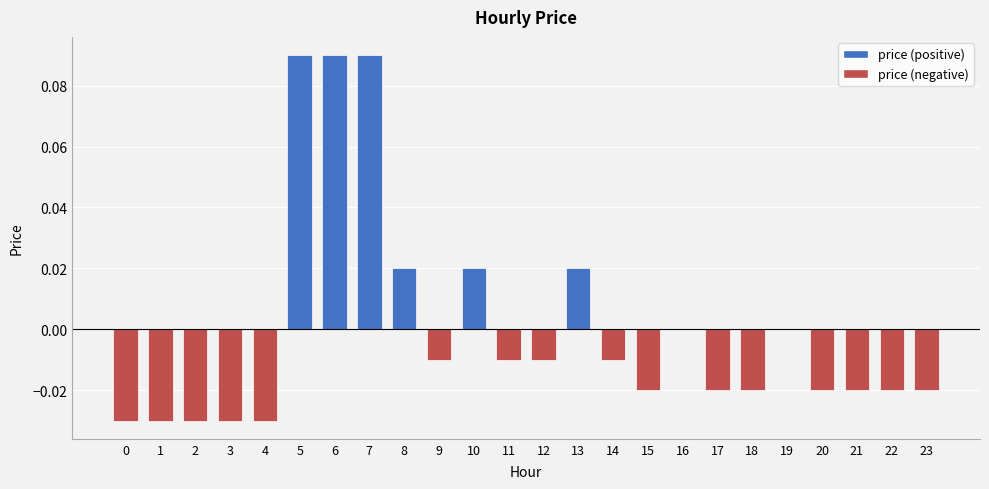

The value at 0 is -0.0. True or false?

True